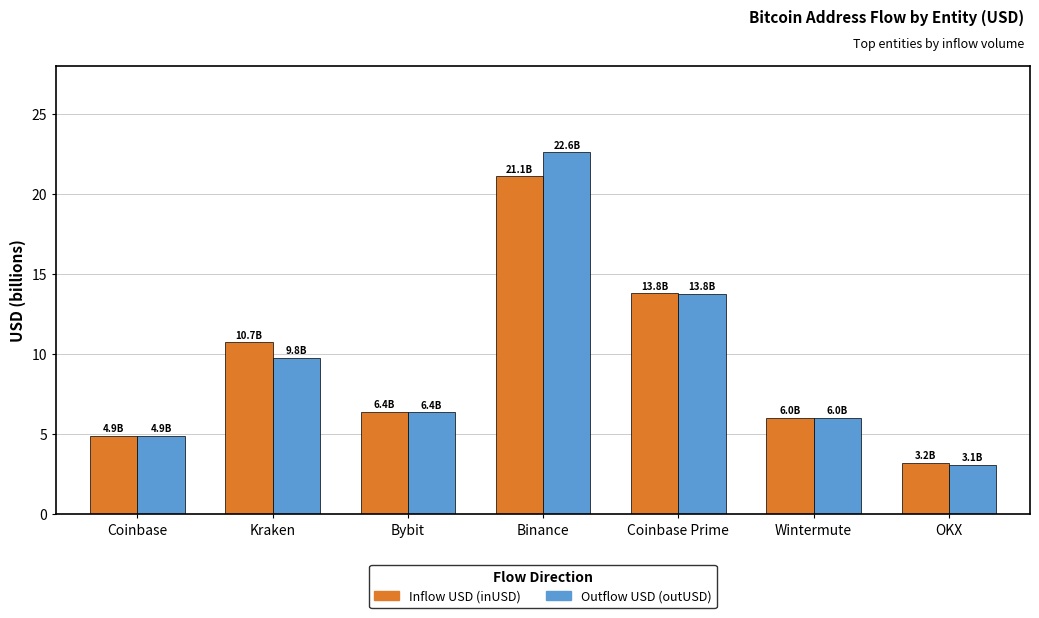

What is the difference between the highest and lowest values at Kraken?

1.0